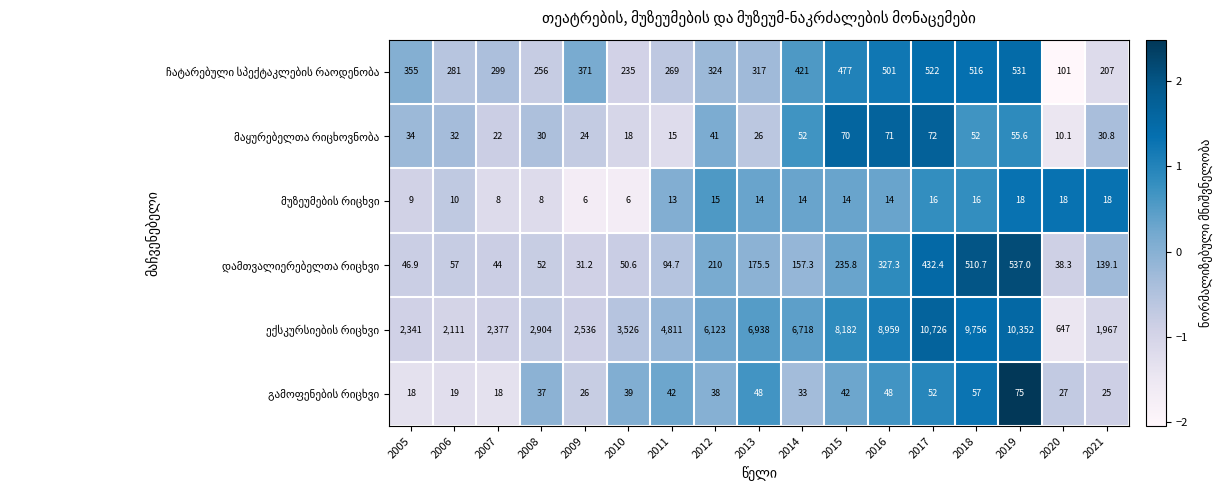

At how many categories does at least one series exceed 9162?

3